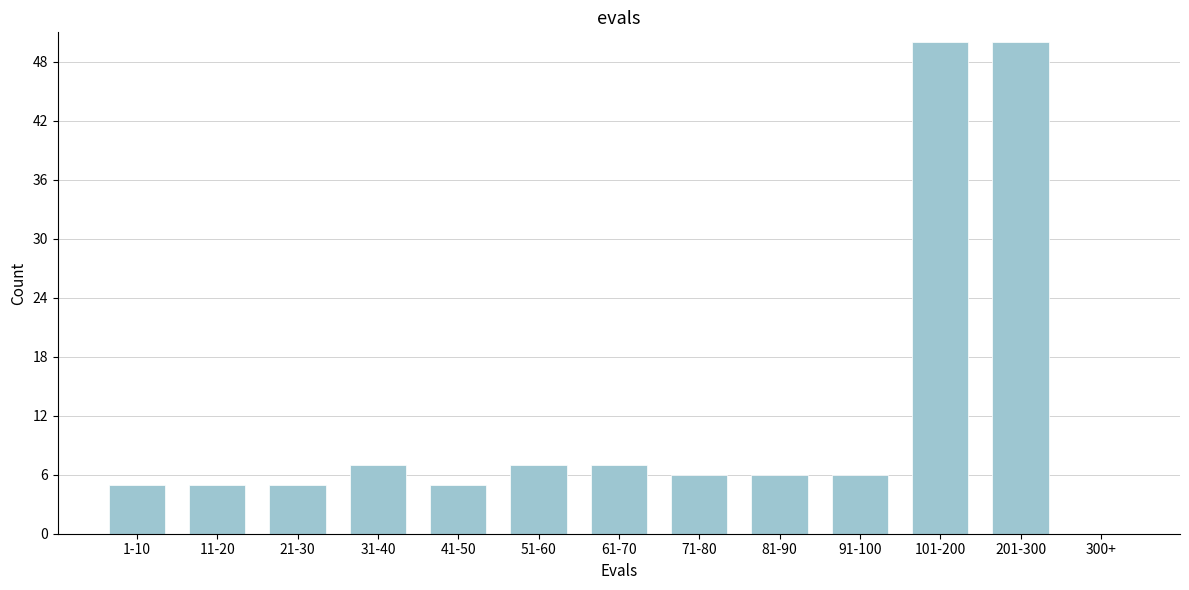

Reading left to right, transcribe all the data shown in this chart.

1-10=5	11-20=5	21-30=5	31-40=7	41-50=5	51-60=7	61-70=7	71-80=6	81-90=6	91-100=6	101-200=50	201-300=50	300+=0